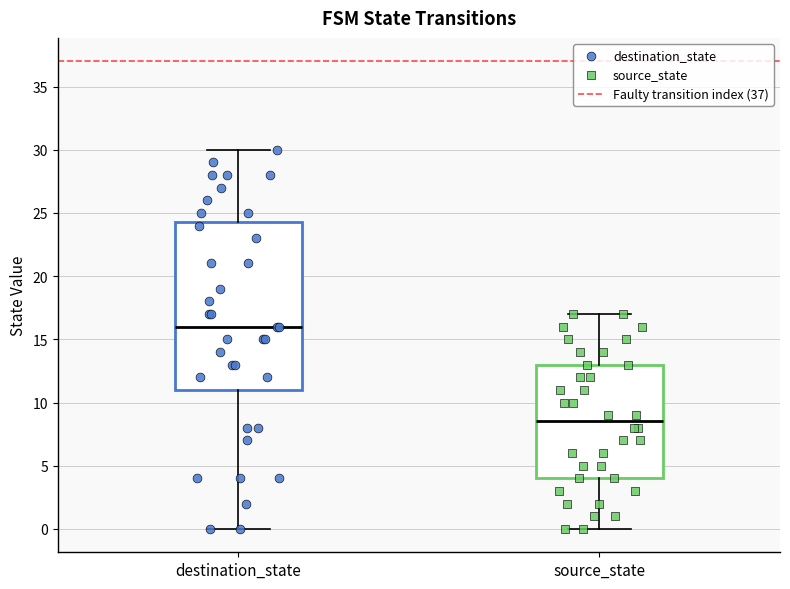

Reading left to right, read every box against the y-axis: the position of its median line, the range the box covers, and the ends of its whiskers. The values are not printed on the chart, so give them approximately, as read against the axis.

destination_state: median 16.0, box 11.0 to 24.5, whiskers 0.0 to 30.0
source_state: median 8.5, box 4.0 to 13.0, whiskers 0.0 to 17.0